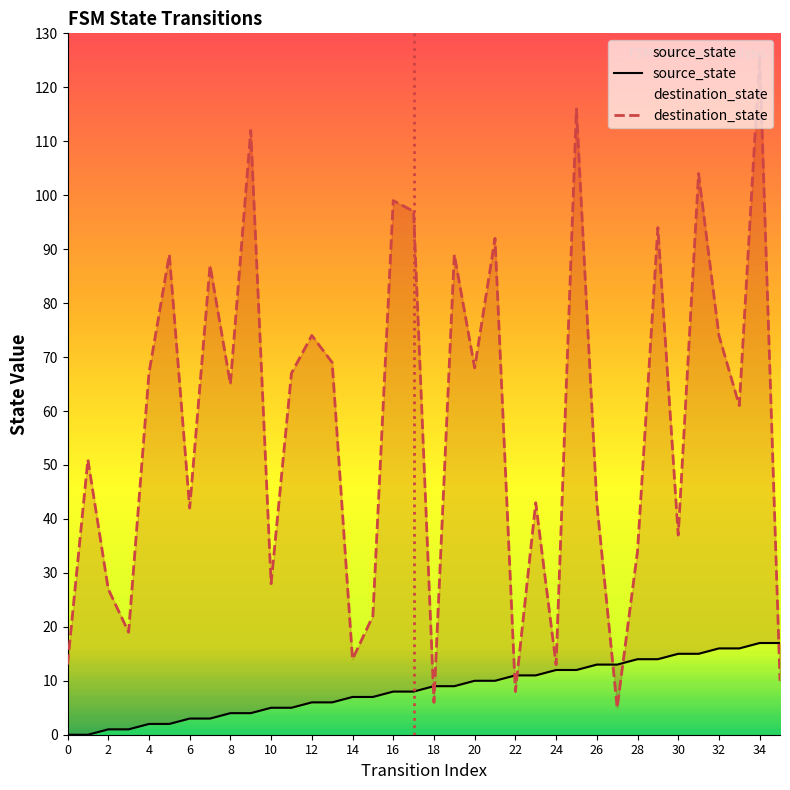

What is the difference between the maximum and minimum values in the destination_state series?

121